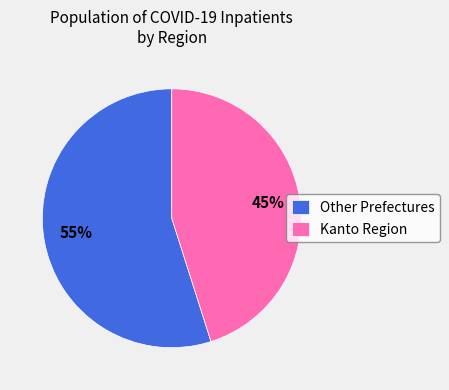

What is the ratio of the value at Other Prefectures to the value at Kanto Region?

1.2